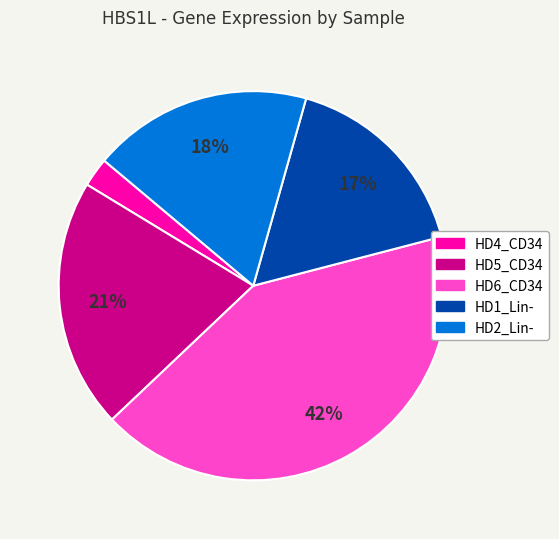

How many segments does this pie chart have?

5